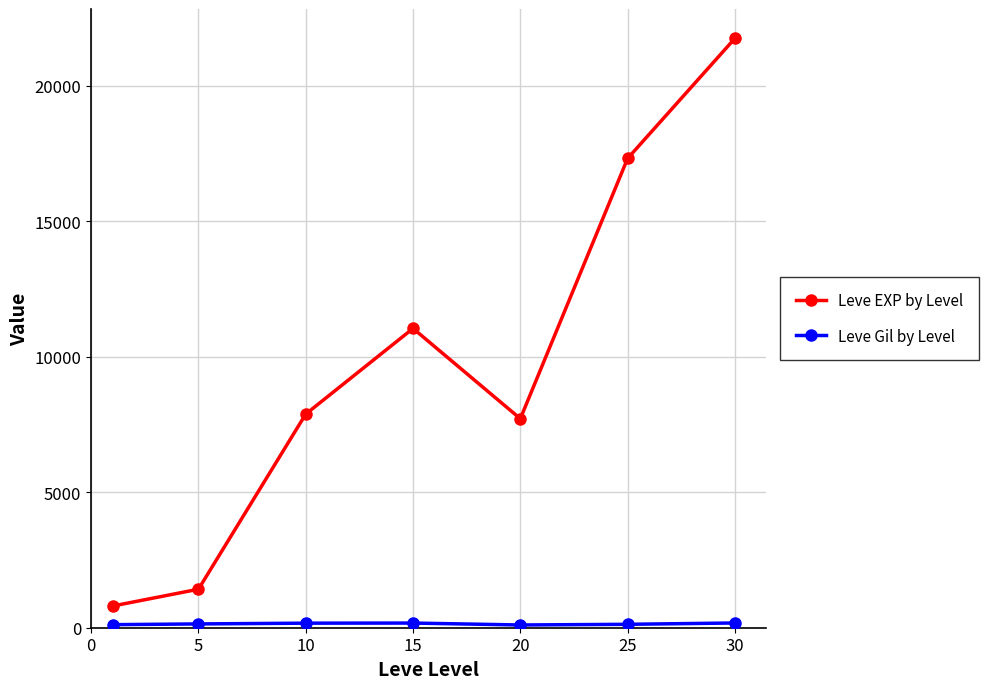

Which series has the largest range (max minus min)?

Leve EXP by Level